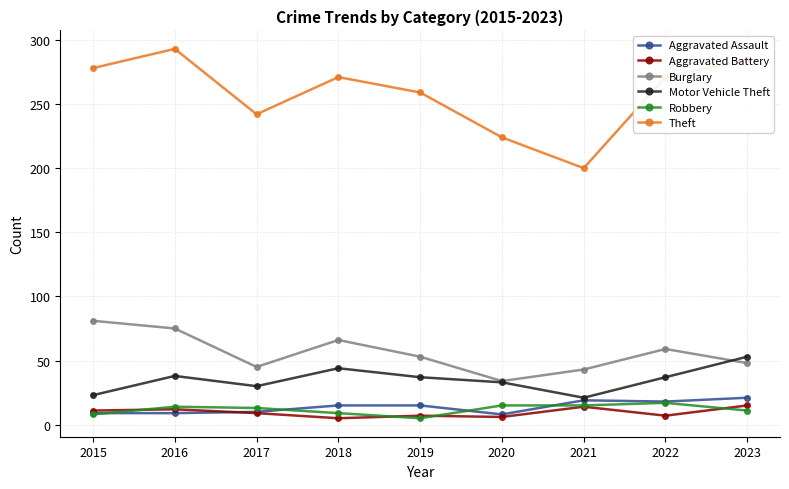

Which category has the highest value in the Theft series?

2016